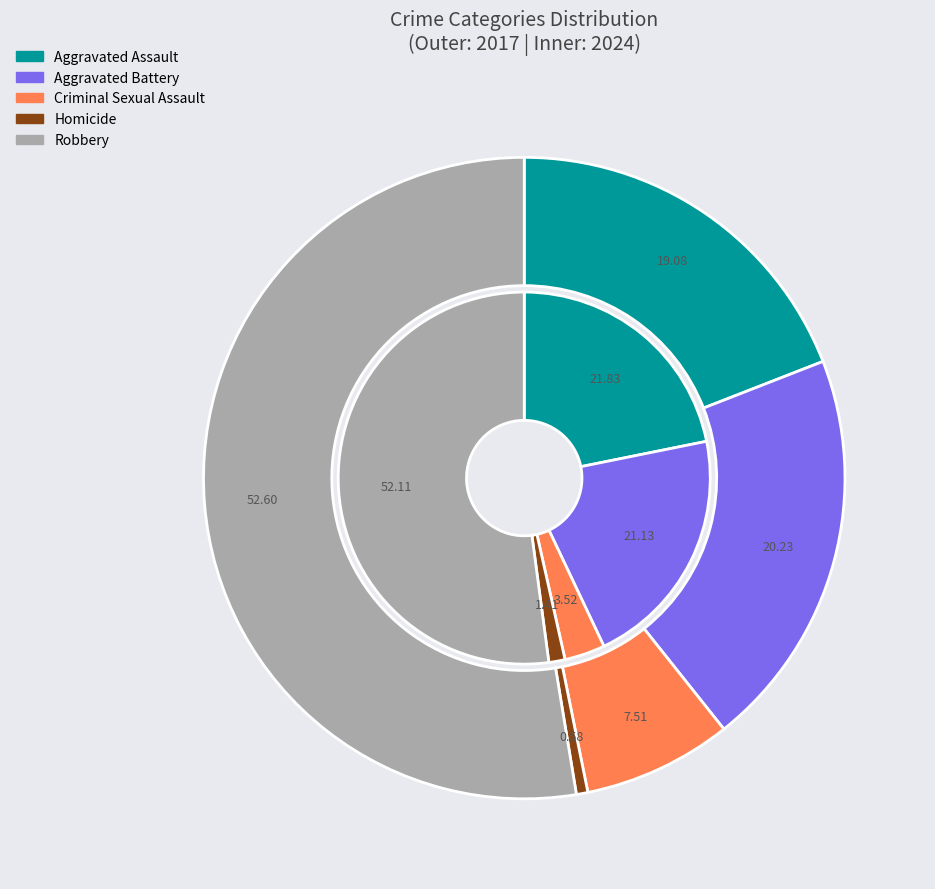

To the nearest percent, what is the combined percentage of 3 and values_2024?

21%